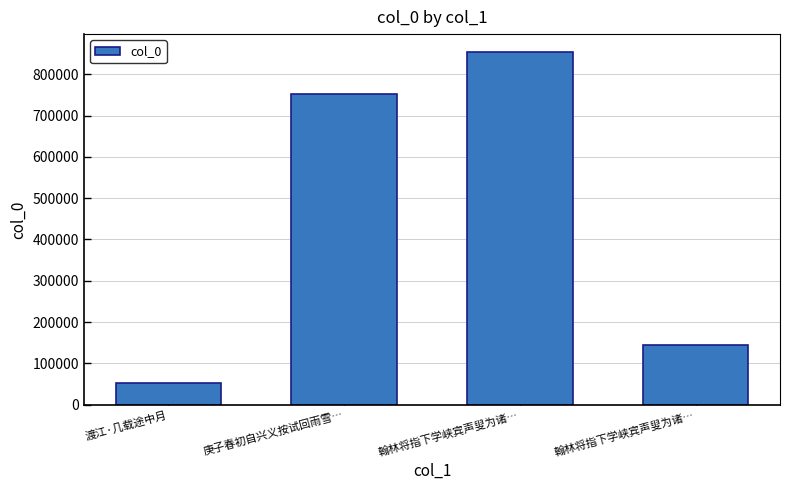

What is the smallest value displayed?

52227